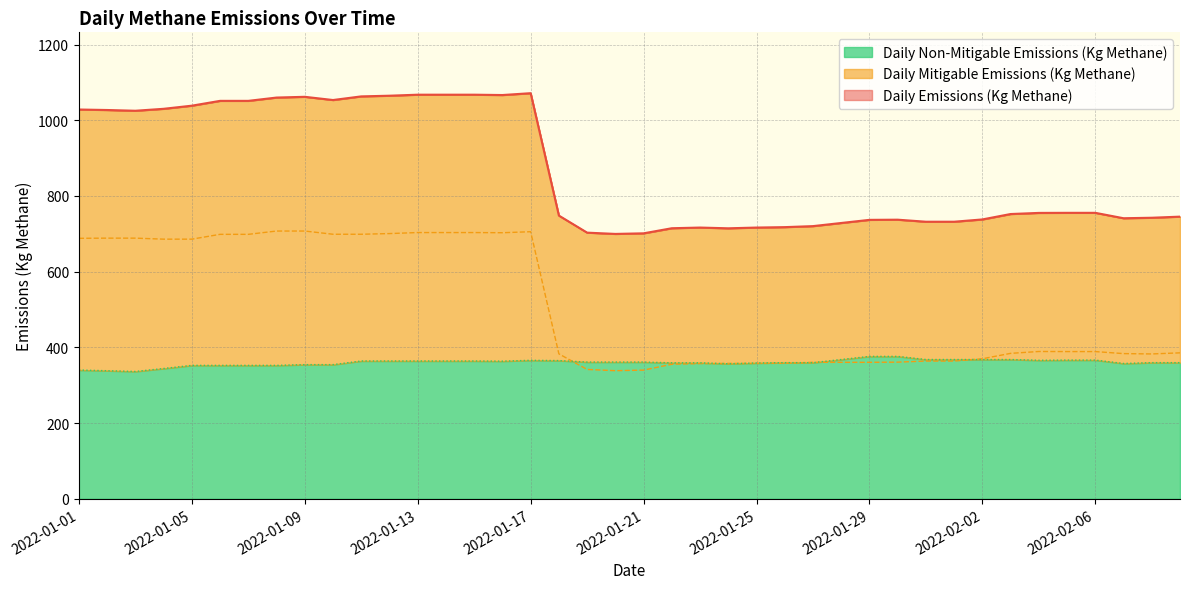

What is the smallest value displayed?

336.5